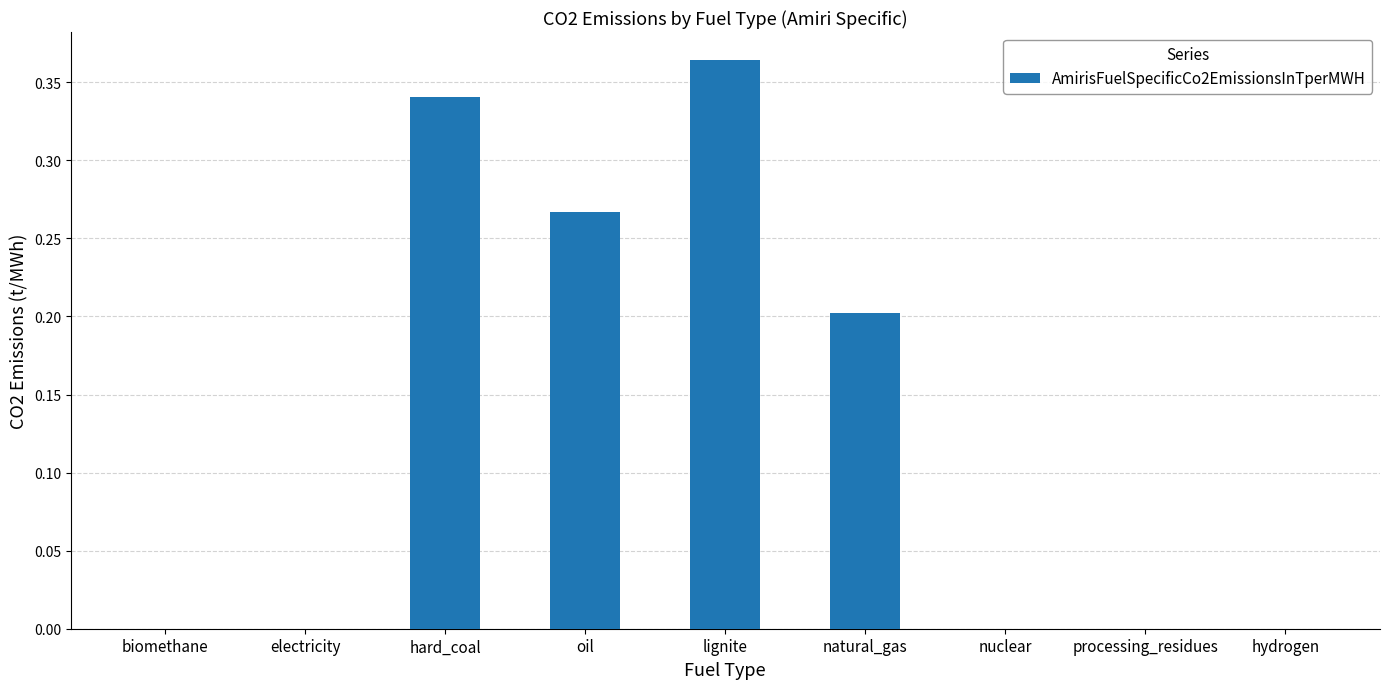

Which category has the highest value across all series?

lignite